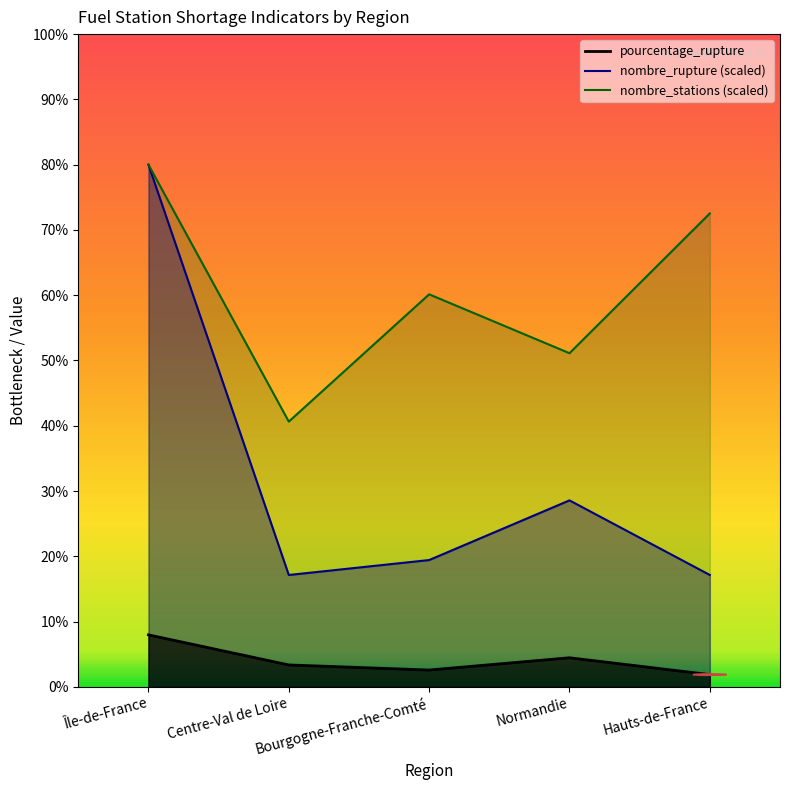

At which label does nombre_rupture first exceed 19?

Île-de-France